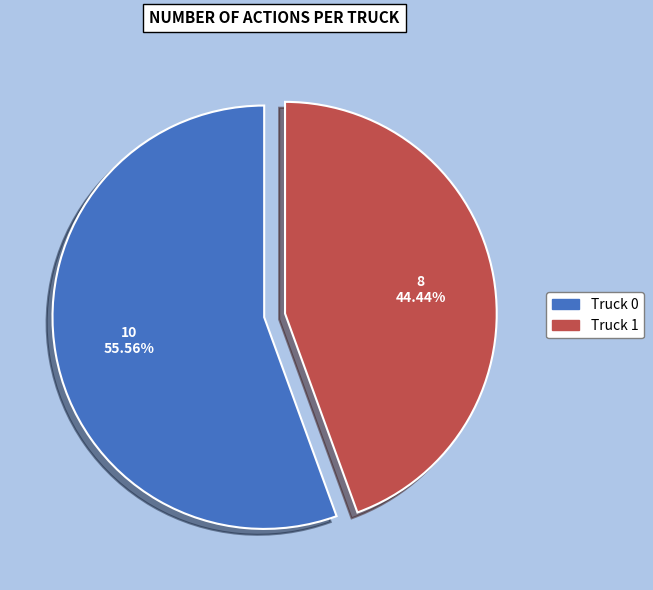

Count the number of slices in the pie.

2